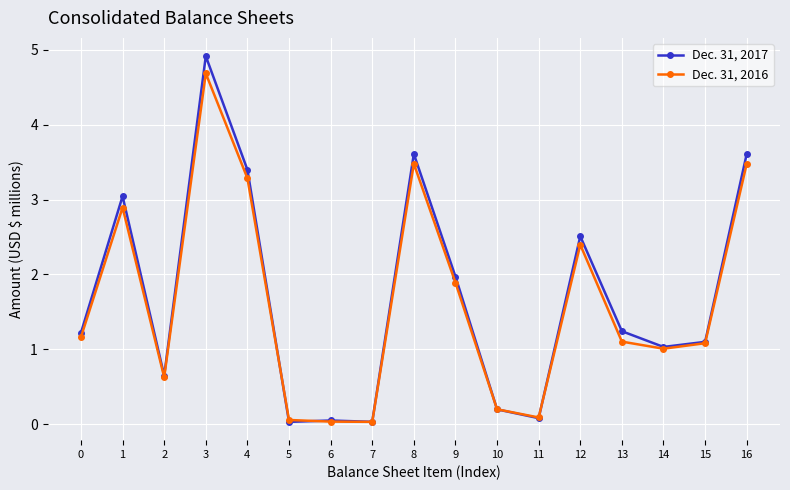

What is the difference between the second highest and second lowest values in the Dec. 31, 2016 series?

3.4